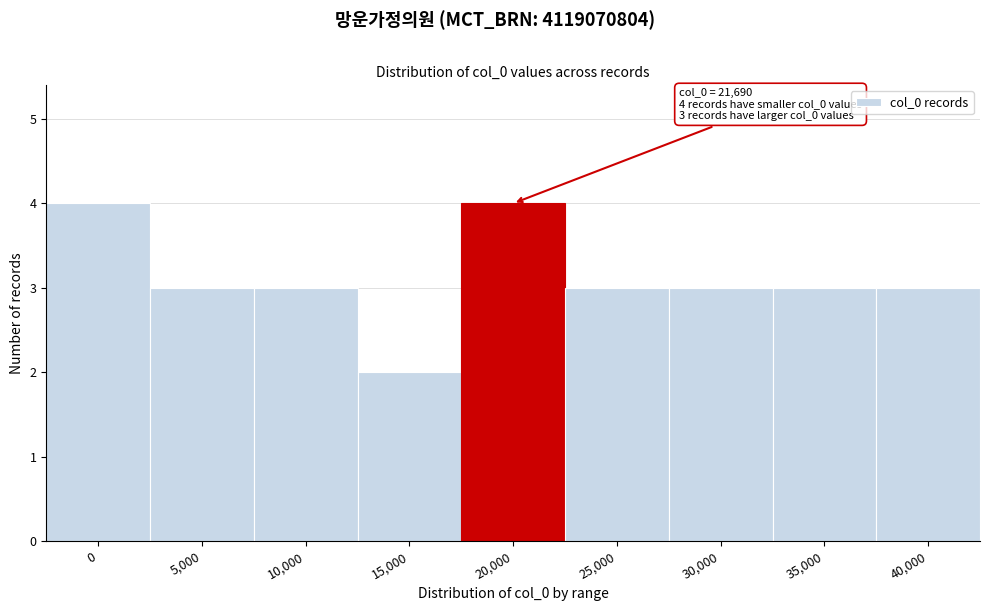

Reading left to right, list all the values displayed in this chart.

0=4	5,000=3	10,000=3	15,000=2	20,000=4	25,000=3	30,000=3	35,000=3	40,000=3